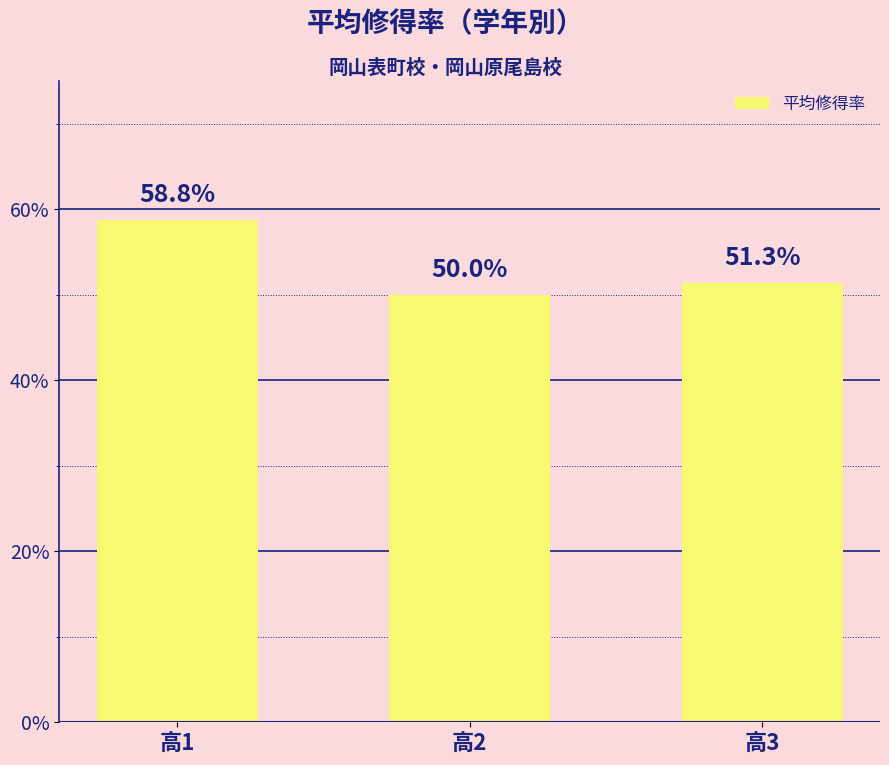

Are the bars horizontal?

No